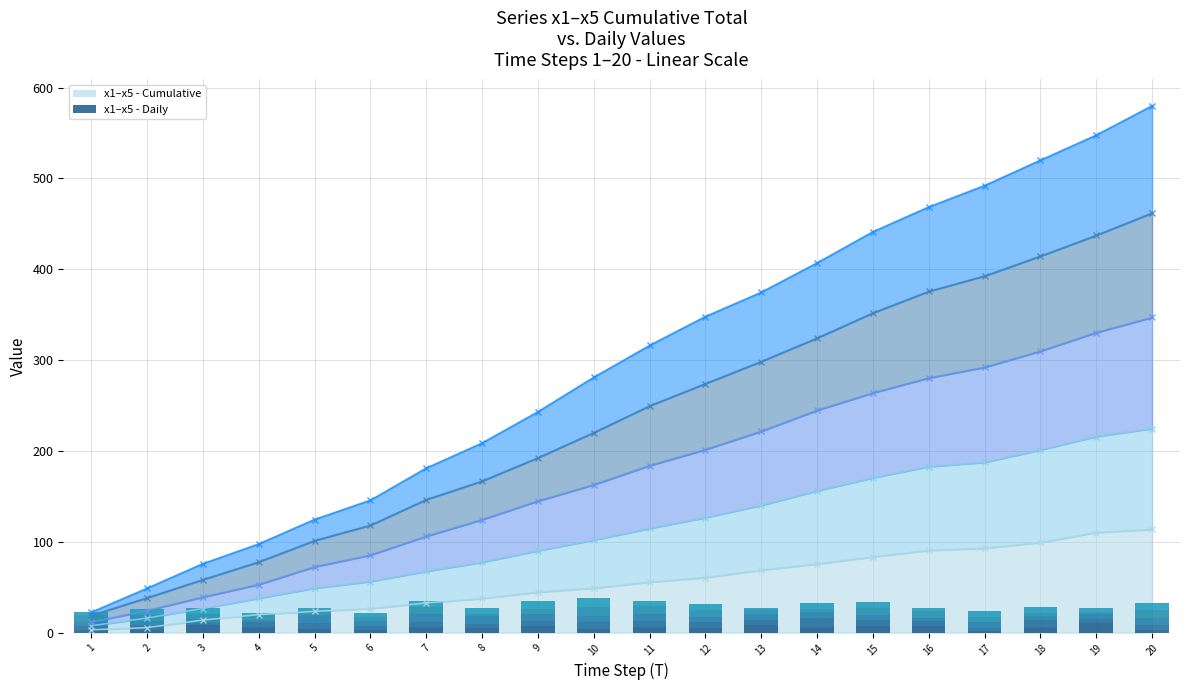

Reading left to right, list all the values displayed in this chart.

x1 - Daily: 1=3.1	2=2.4	3=8.4	4=6.0	5=3.5	6=3.1	7=6.2	8=4.9	9=7.0	10=4.4	11=6.6	12=5.1	13=8.2	14=6.7	15=7.8	16=7.2	17=2.3	18=6.4	19=11.0	20=3.4
x2 - Daily: 1=4.5	2=6.1	3=2.2	4=5.2	5=7.5	6=4.3	7=5.0	8=5.0	9=5.7	10=7.3	11=6.2	12=6.9	13=5.3	14=9.2	15=6.6	16=5.1	17=2.4	18=7.3	19=3.8	20=5.4
x3 - Daily: 1=4.0	2=4.2	3=4.2	4=2.7	5=8.4	6=5.5	7=9.5	8=8.3	9=7.8	10=6.3	11=8.3	12=5.6	13=6.7	14=7.1	15=4.8	16=4.2	17=7.0	18=4.1	19=5.7	20=7.9
x4 - Daily: 1=7.3	2=6.6	3=5.2	4=5.6	5=4.0	6=4.0	7=7.5	8=2.1	9=5.2	10=9.7	11=8.3	12=6.9	13=4.2	14=2.7	15=8.5	16=7.3	17=5.3	18=4.0	19=2.5	20=7.8
x5 - Daily: 1=3.5	2=7.1	3=7.0	4=2.3	5=3.5	6=4.3	7=7.1	8=7.2	9=8.8	10=10.2	11=5.7	12=7.3	13=2.3	14=6.6	15=6.6	16=3.6	17=6.6	18=6.1	19=4.7	20=7.8